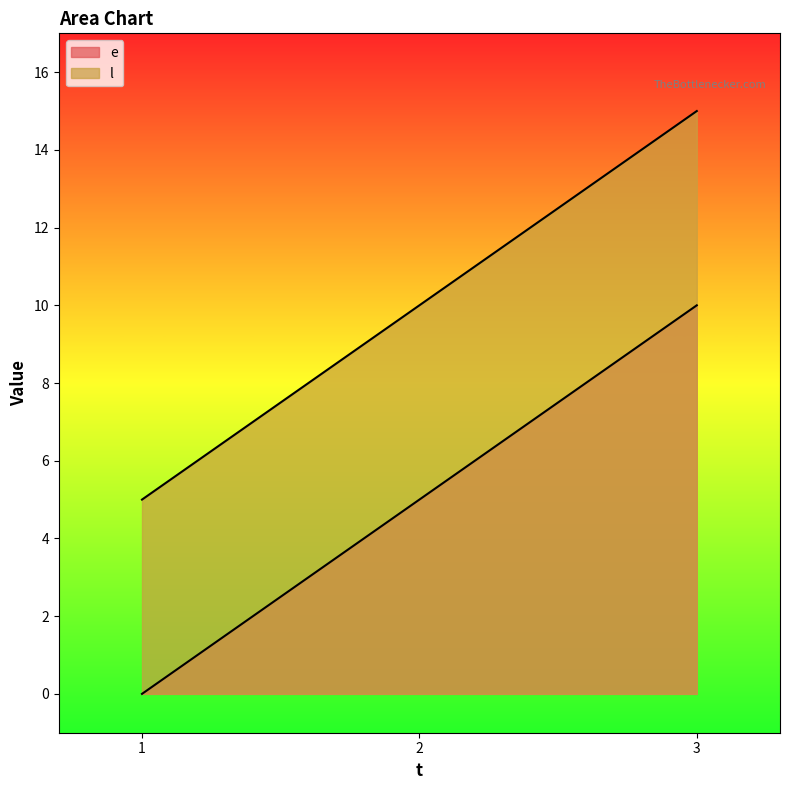

List the series in order of their peak value, lowest first.

e, l